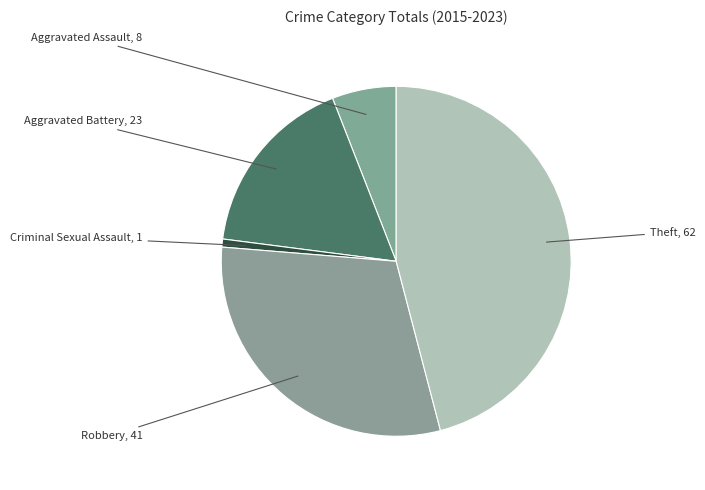

What is the ratio of the value at Theft to the value at Aggravated Battery?

2.7